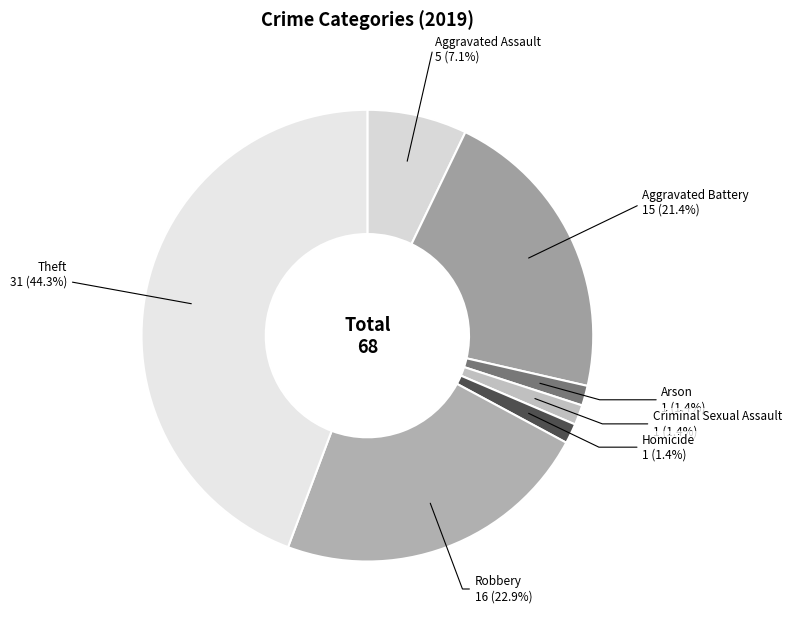

Count the number of slices in the pie.

7